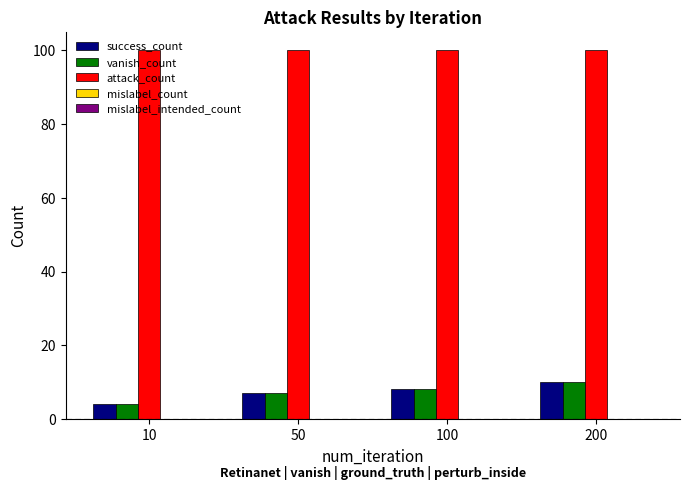

What is the difference between the highest and lowest values at 50?

93